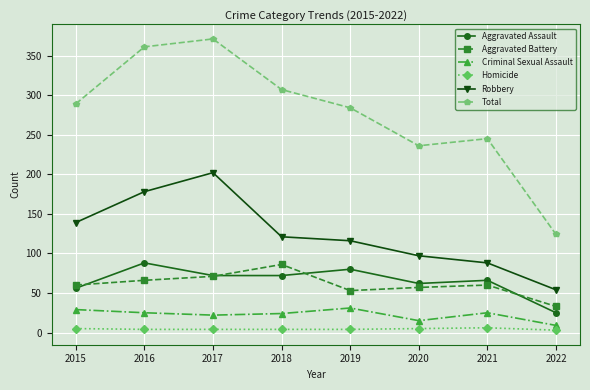

How many data points in Total are less than 289?

4